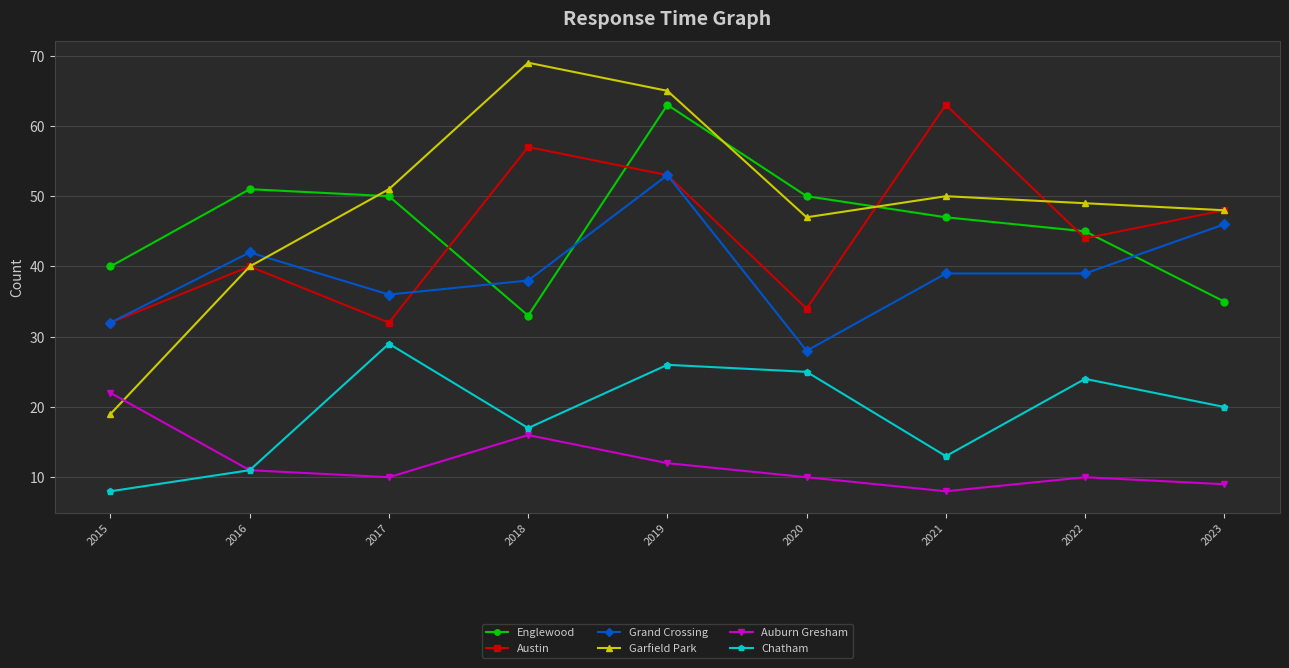

What is the difference between the maximum and minimum values in the Englewood series?

30